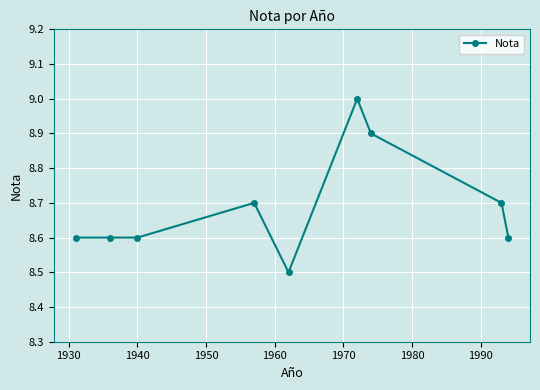

What is the value of the 2nd point from the left?

8.6